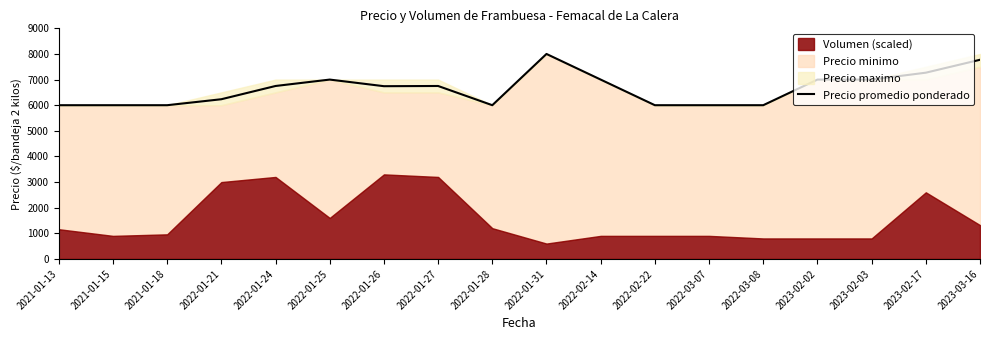

At which label is the value closest to 7000?

2022-01-25